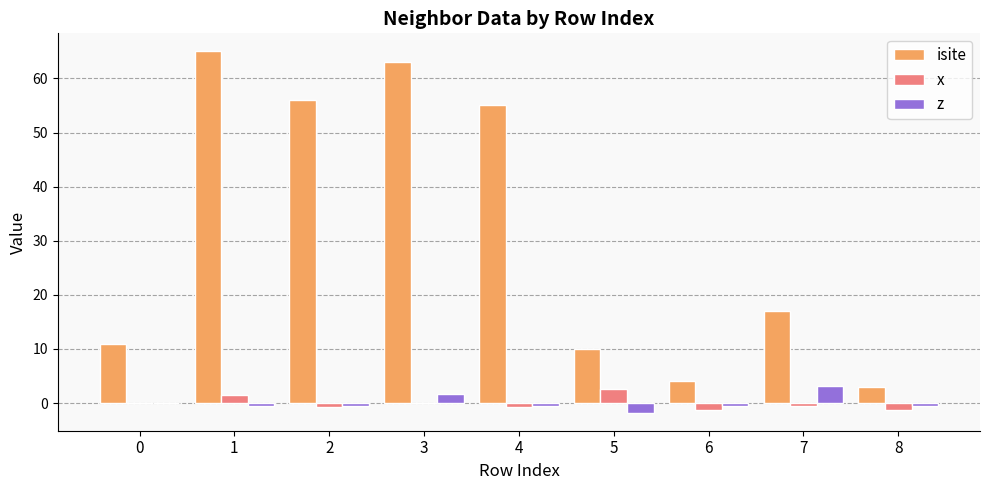

What is the maximum value shown in the chart?

65.0